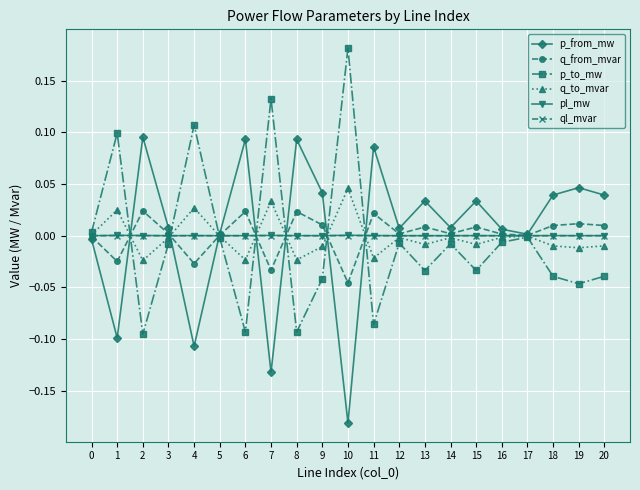

The value of q_from_mvar at 10 is -0.0. True or false?

True